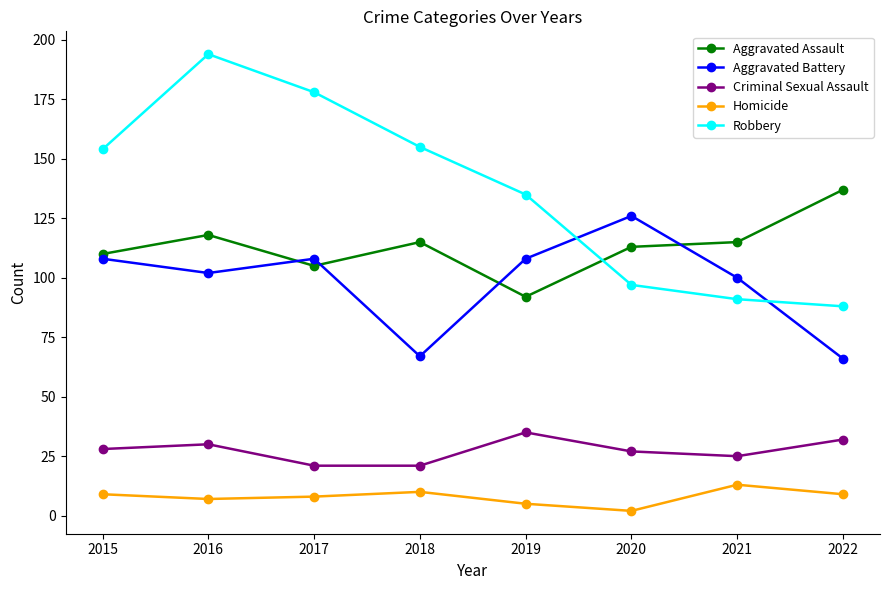

Read the Aggravated Assault value at 2017.

105